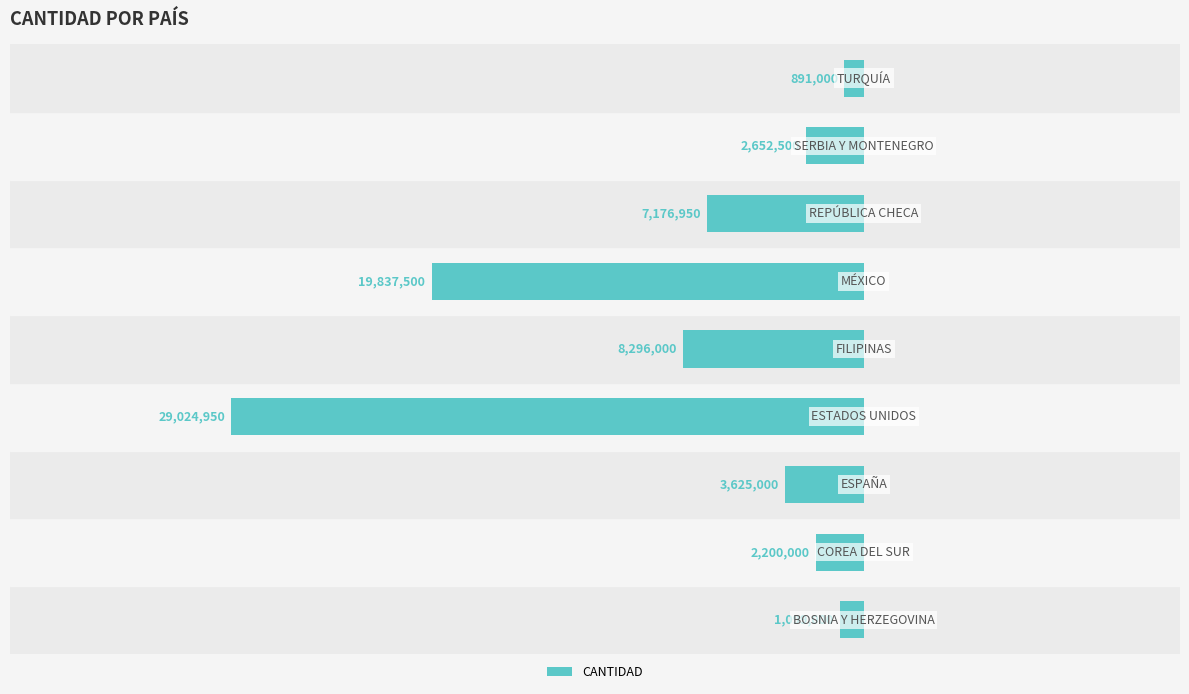

How many bars are there in total?

9